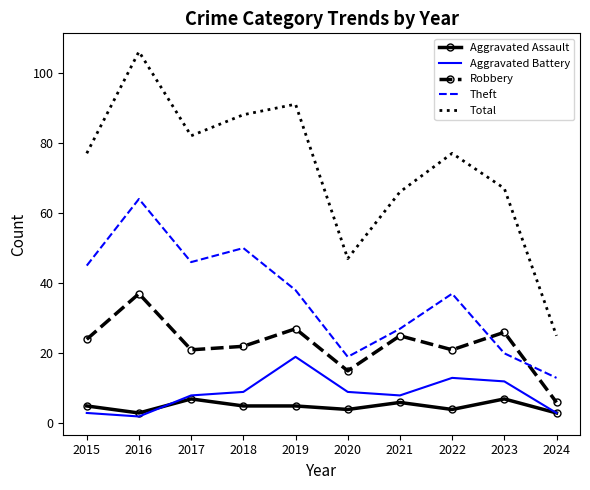

Which series has the largest total across all categories?

Total